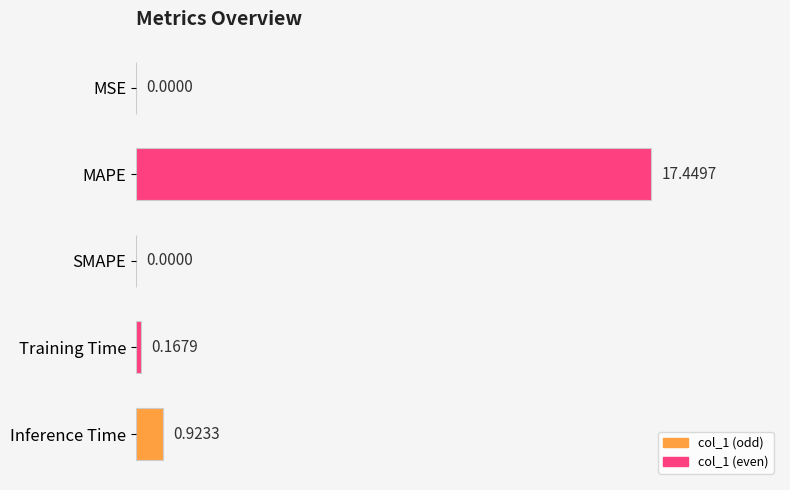

Are the bars horizontal?

Yes